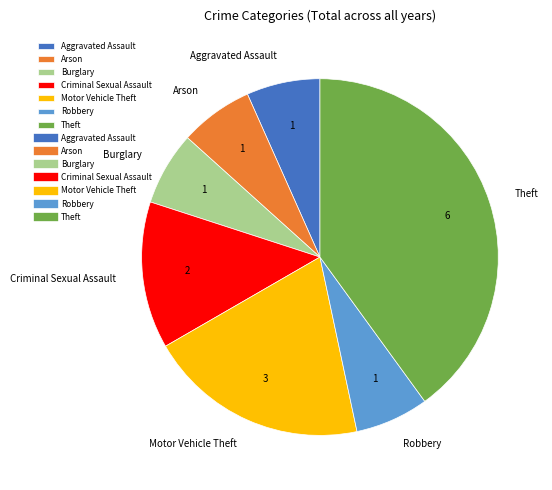

Which slice is the largest?

Theft